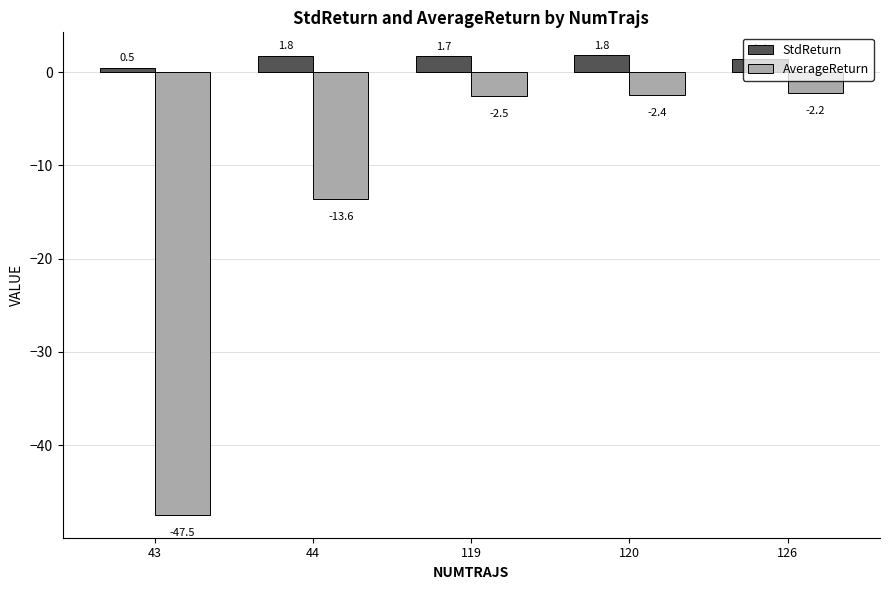

Rank the series by their maximum value, from highest to lowest.

StdReturn, AverageReturn